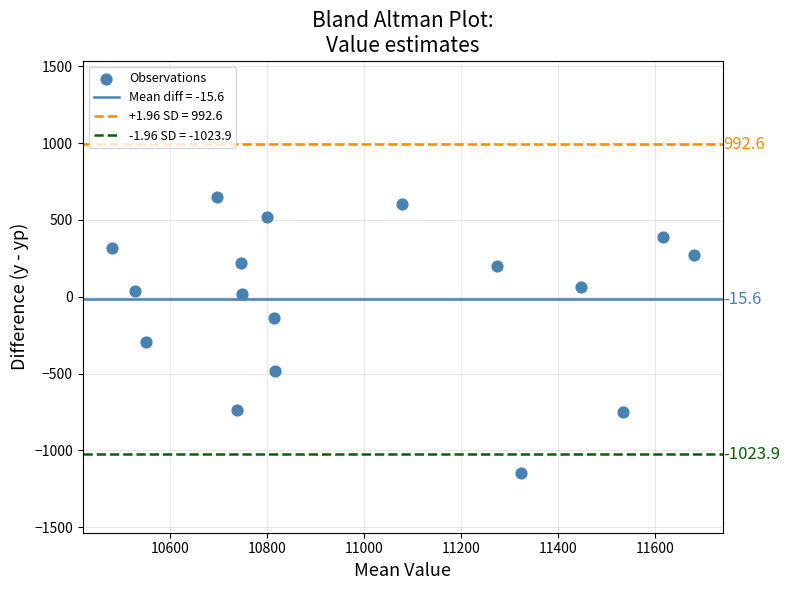

What Y value in the scatter plot is closest to -248?

-291.4